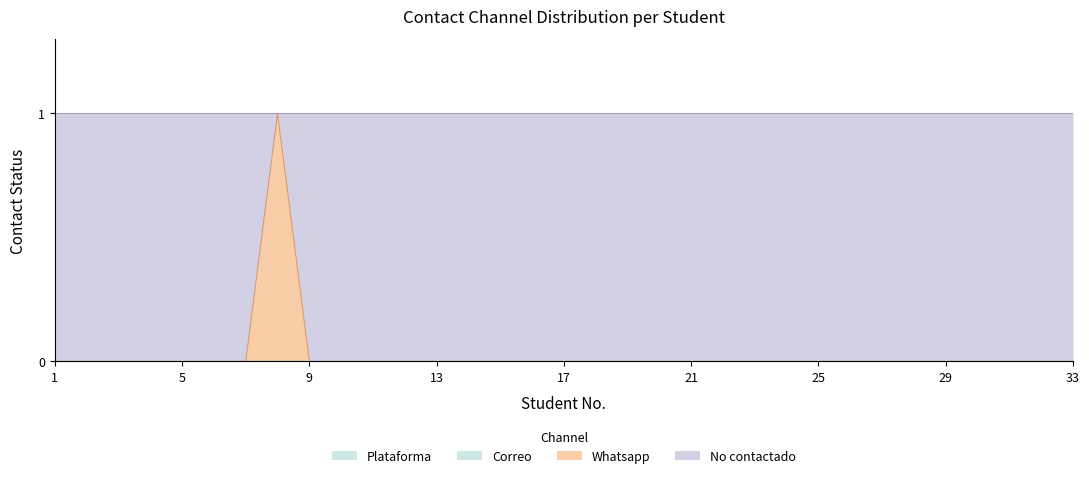

True or false: Whatsapp and Plataforma intersect in this chart.

False